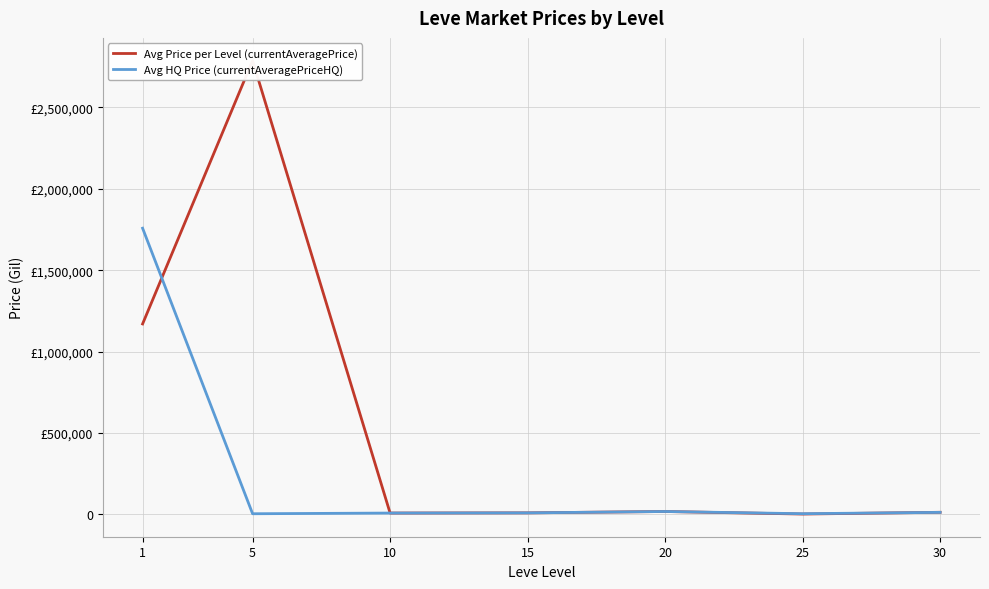

How many data points does each series have?

7